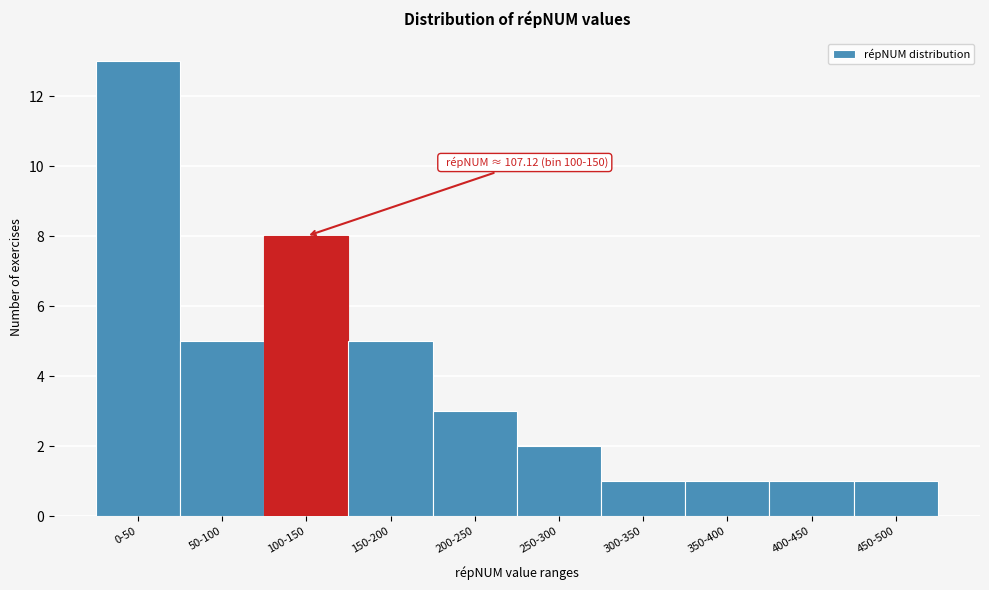

Reading right to left, transcribe all the data shown in this chart.

450-500=1	400-450=1	350-400=1	300-350=1	250-300=2	200-250=3	150-200=5	100-150=8	50-100=5	0-50=13